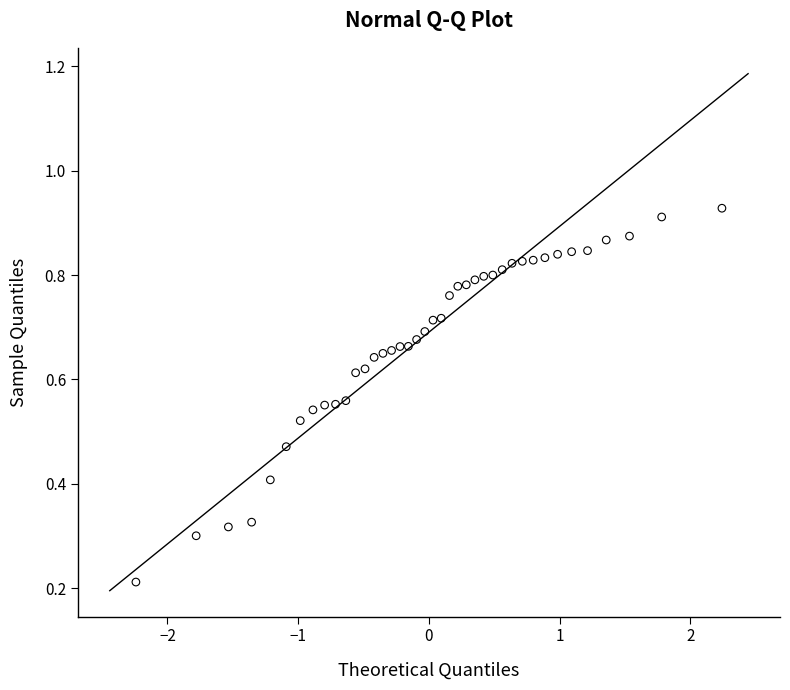

What is the range of X values (max minus min)?

4.5